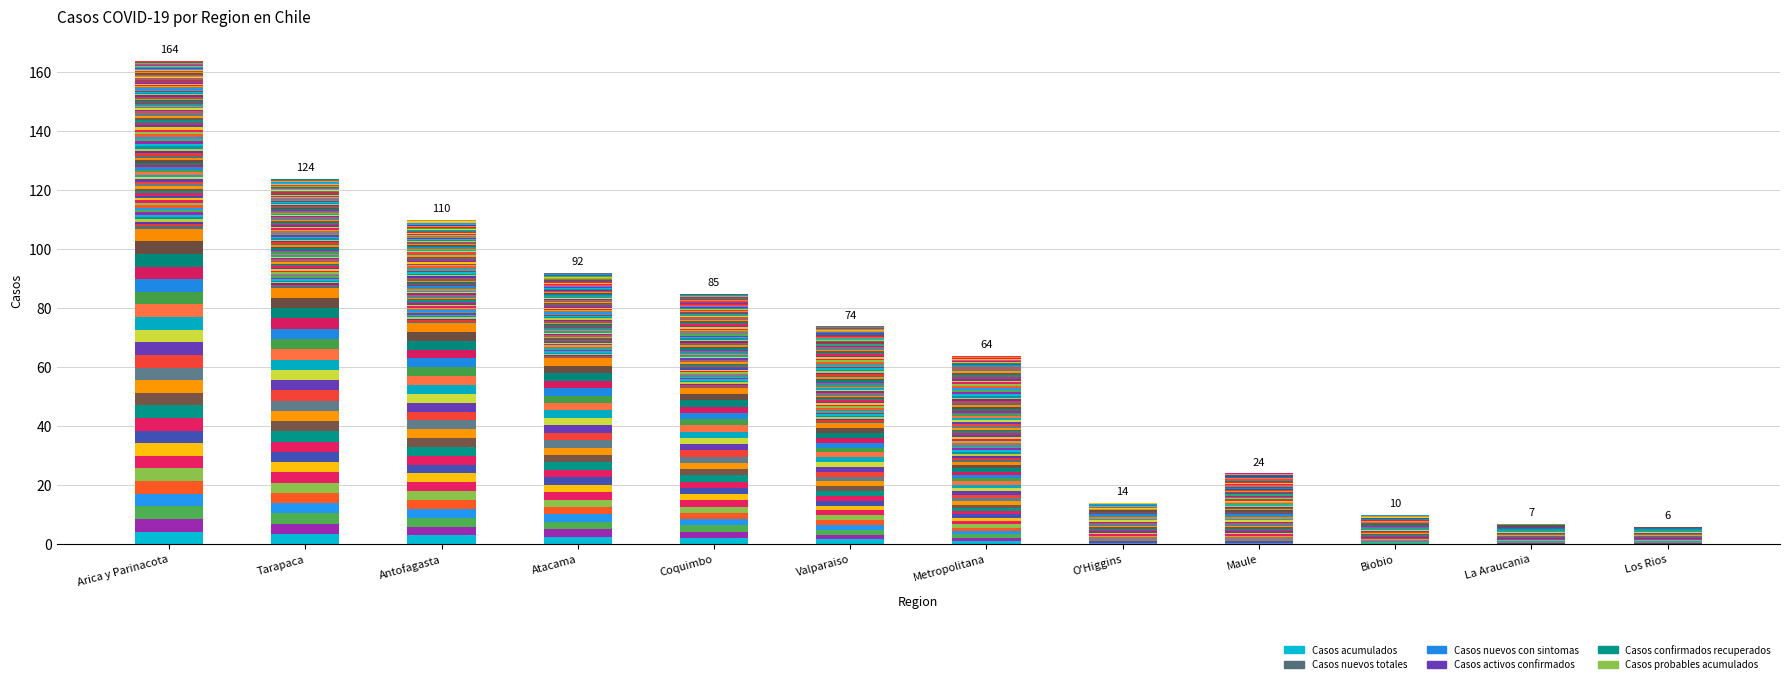

At which label does Casos activos confirmados reach its minimum?

Los Rios